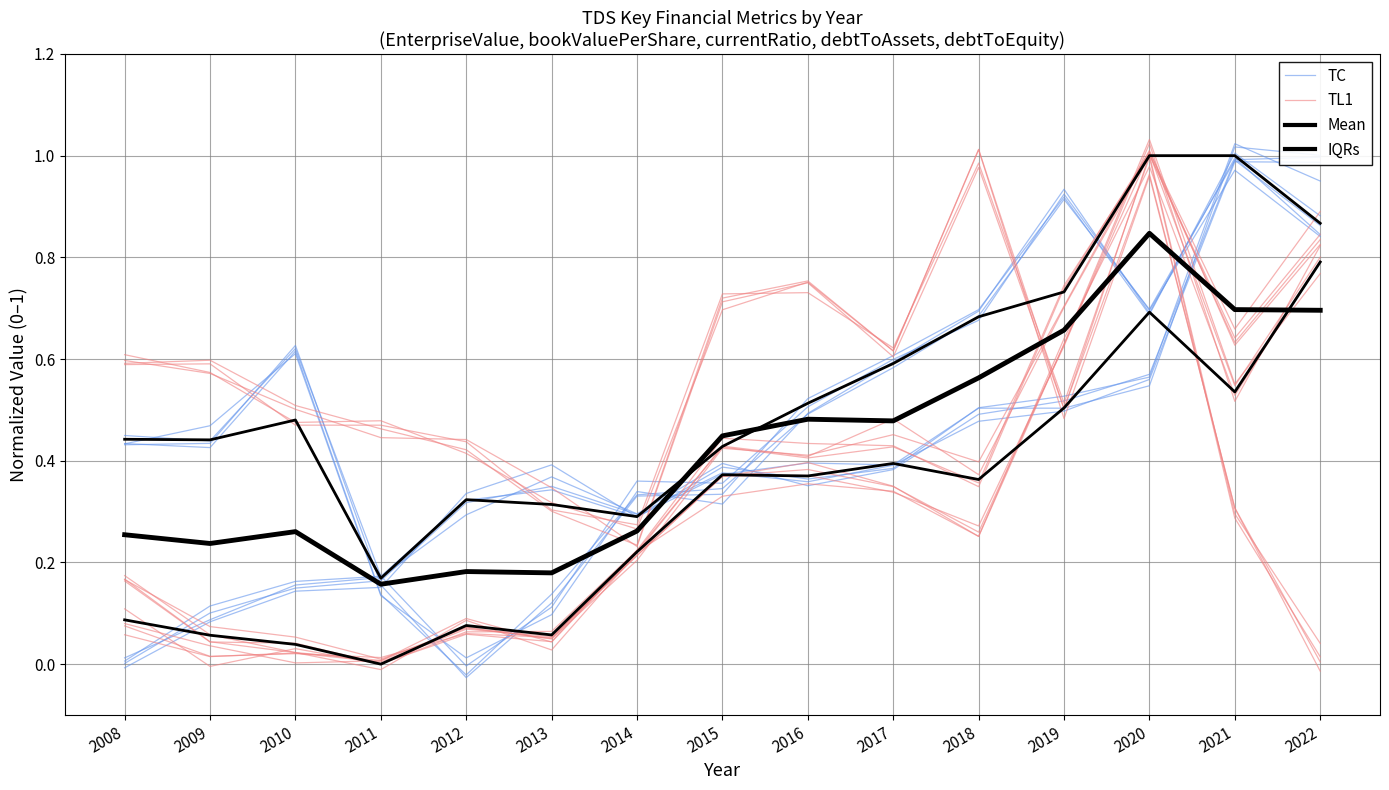

List the labels in order of TL1 value, largest first.

2018, 2020, 2016, 2015, 2017, 2008, 2009, 2019, 2010, 2011, 2012, 2013, 2021, 2014, 2022